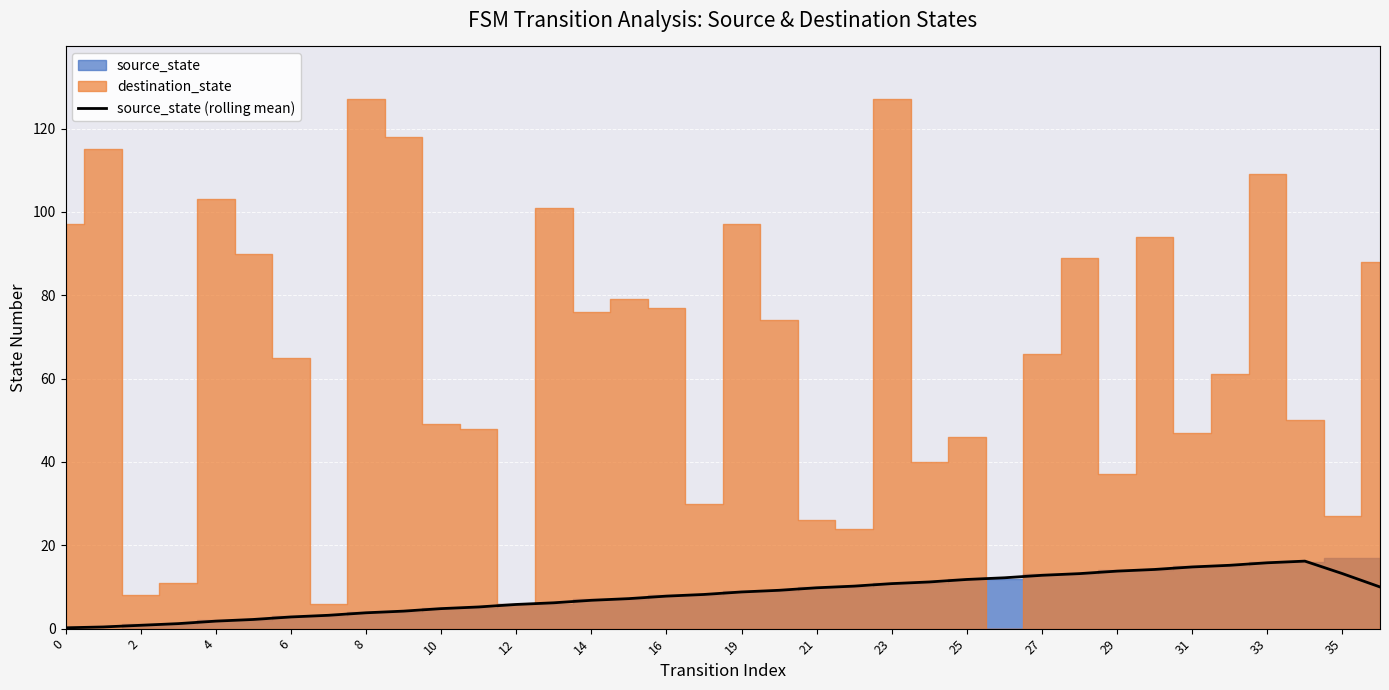

How many lines are shown in the chart?

1